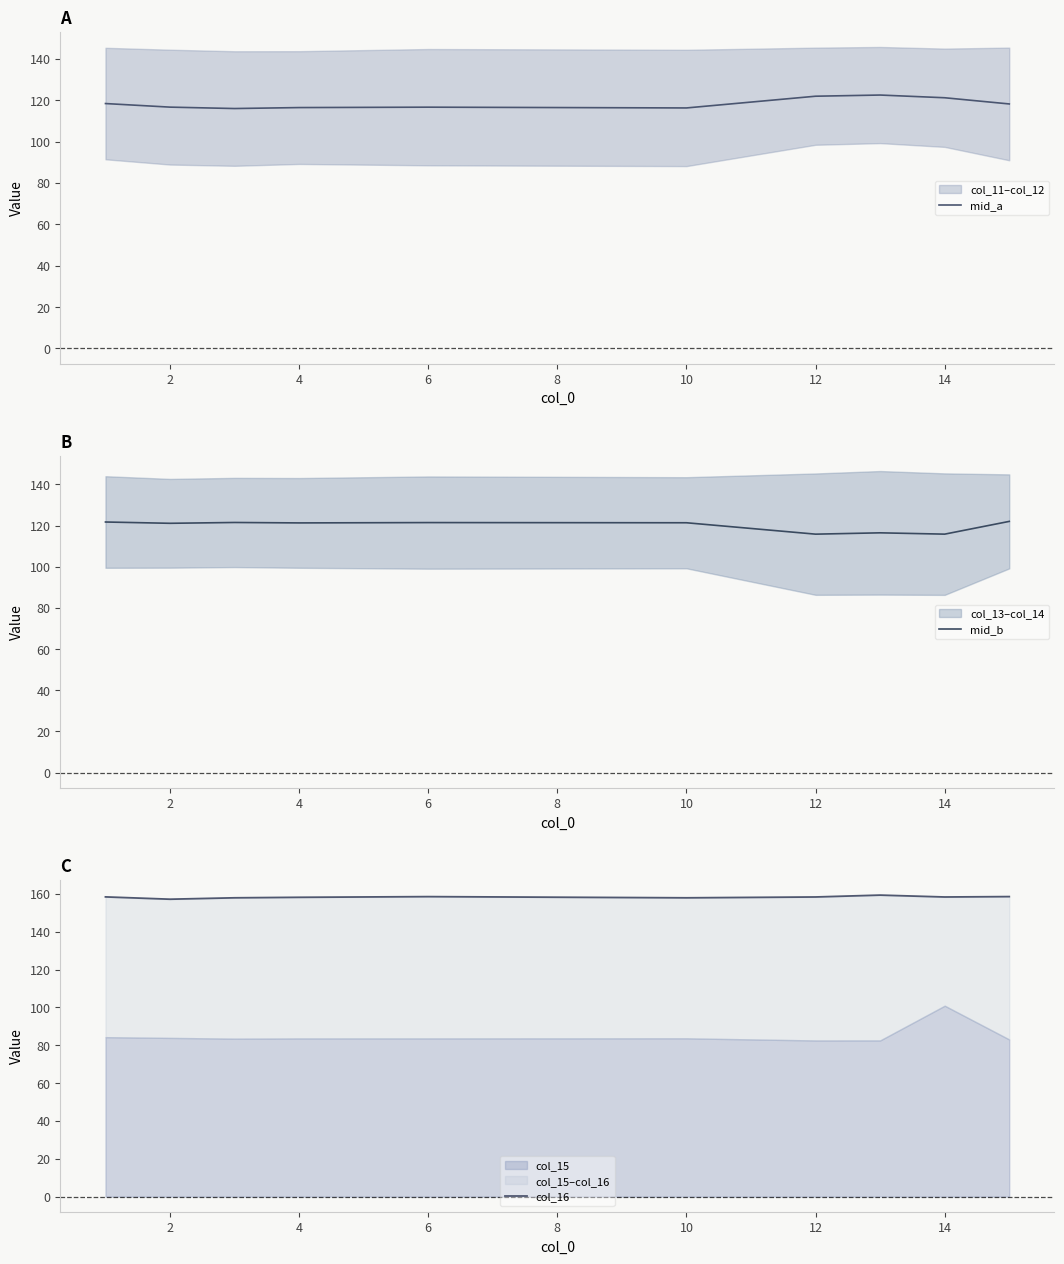

The value of mid_a at 10 is 63.0. True or false?

False